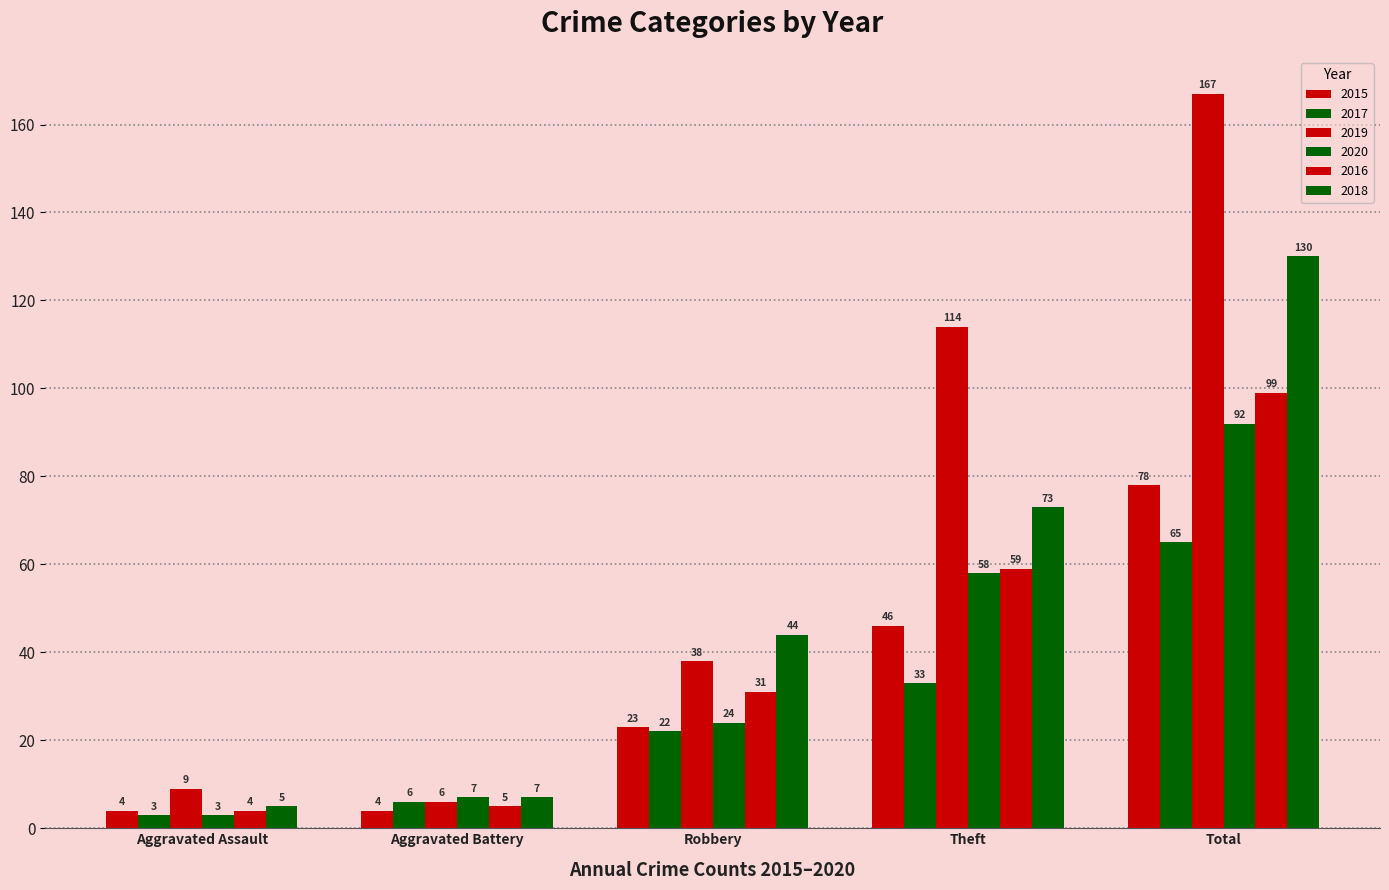

Between Theft and Total, which is larger?

Total